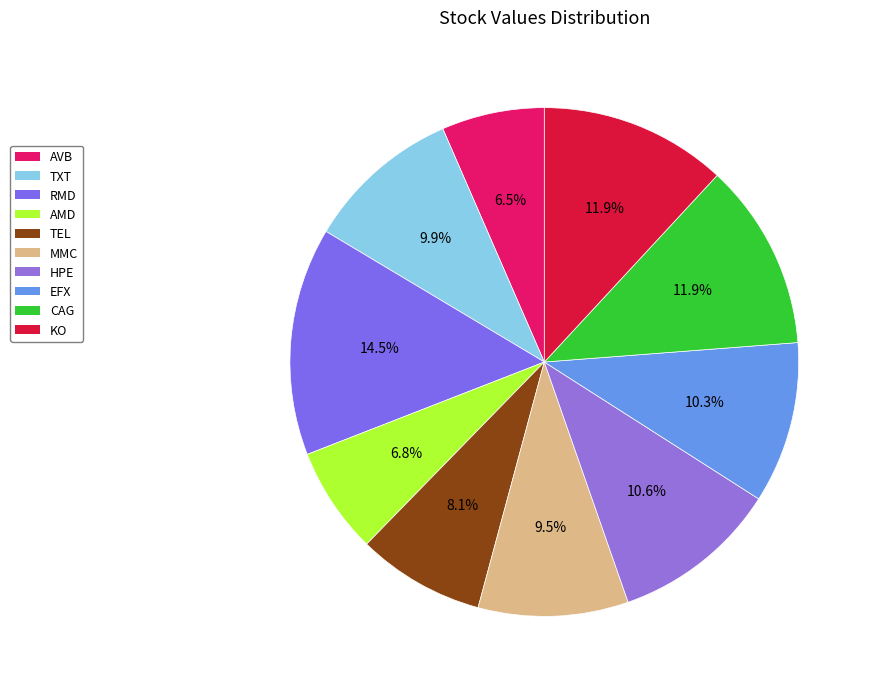

To the nearest percent, what portion does RMD represent?

14%